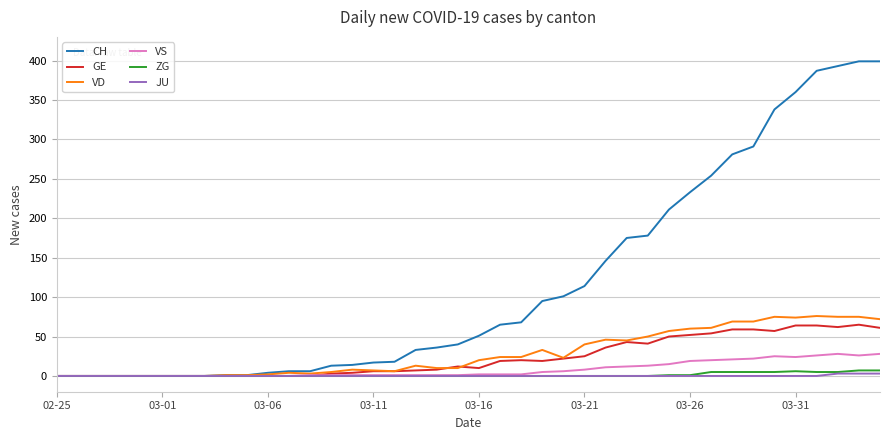

Which series has the largest total across all categories?

CH